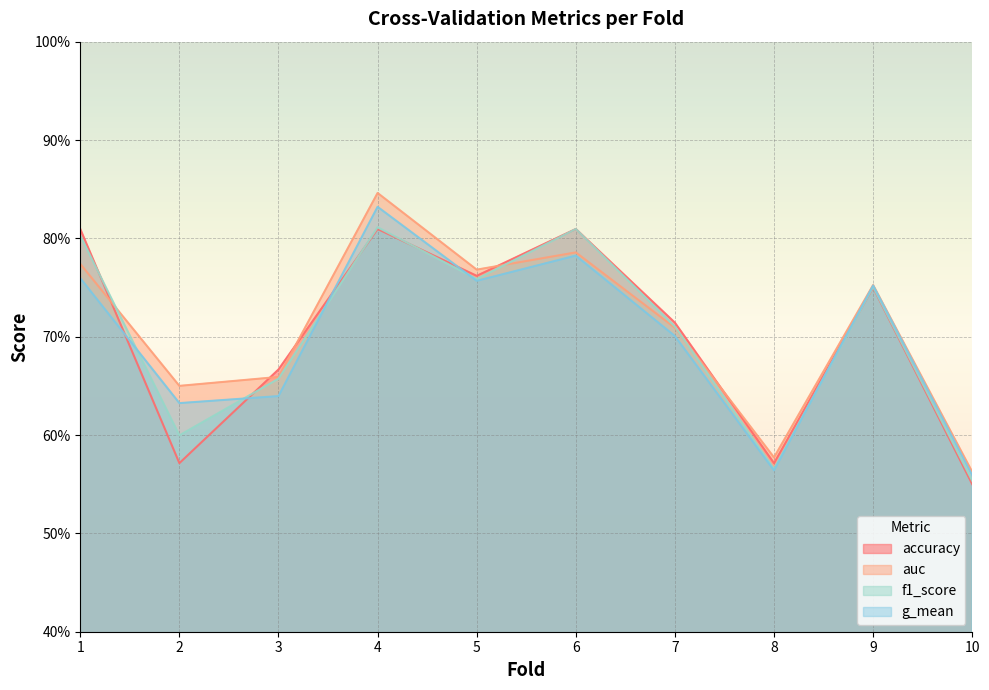

What is the sum of all accuracy values?

7.0